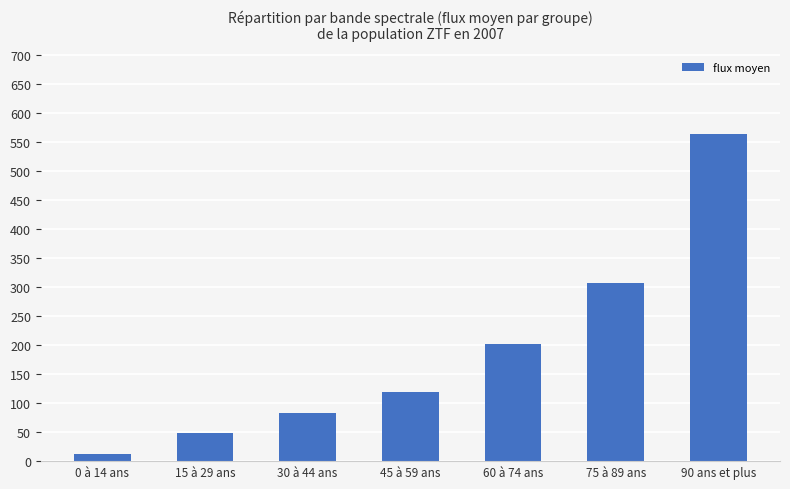

Count the number of data series in this chart.

1